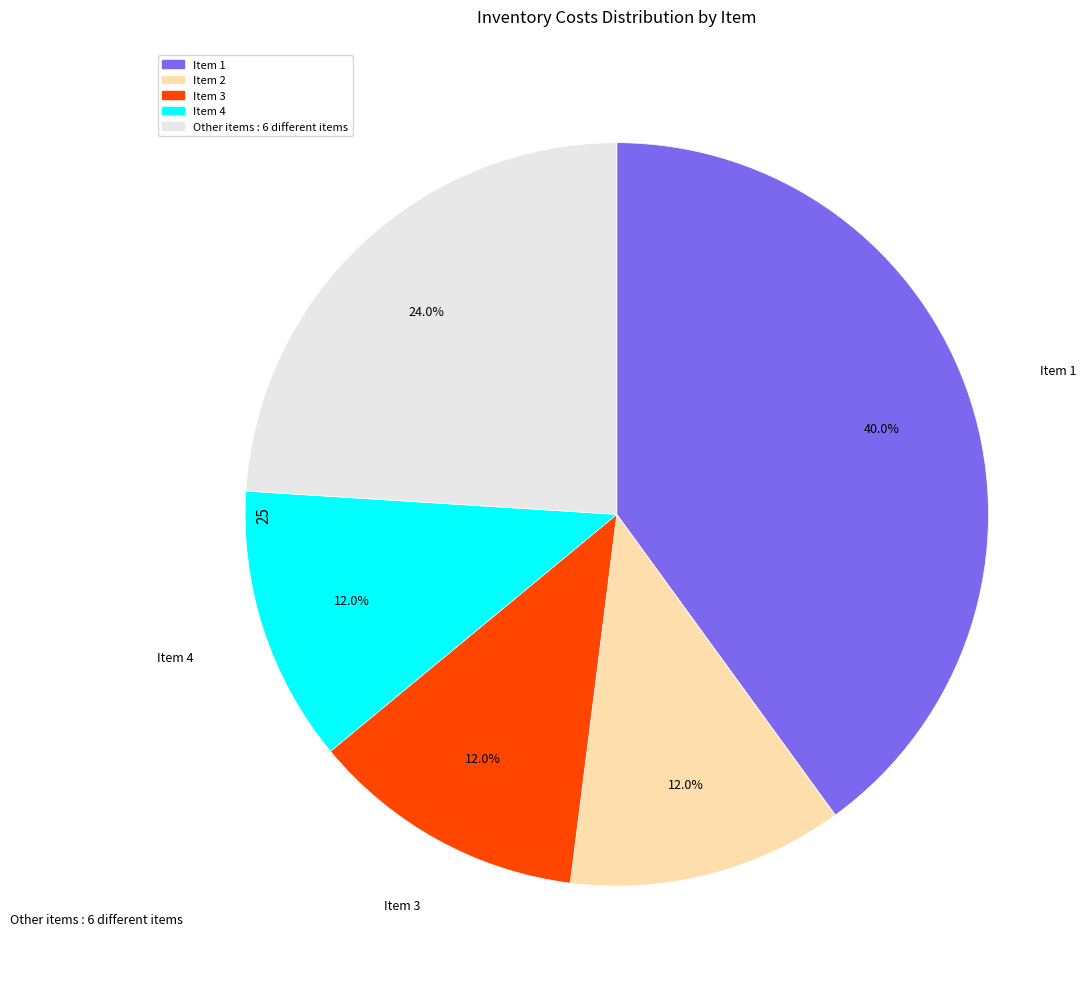

Count the number of slices in the pie.

5